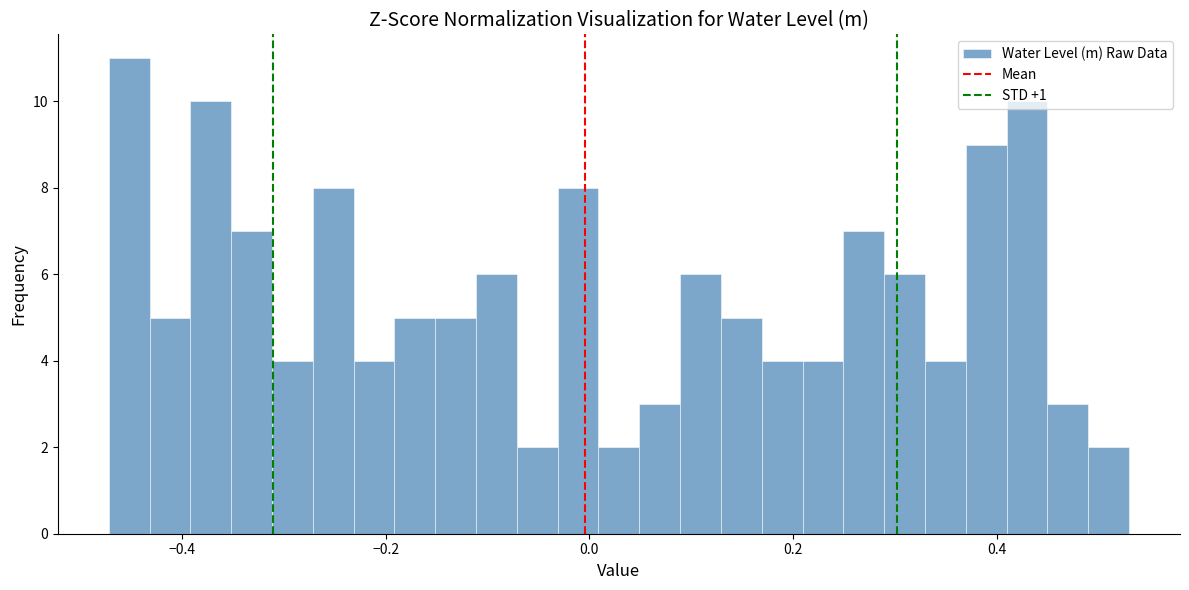

Around what value on the x-axis is the tallest bar? Give the approximate position of its centre, as read against the axis.

-0.46